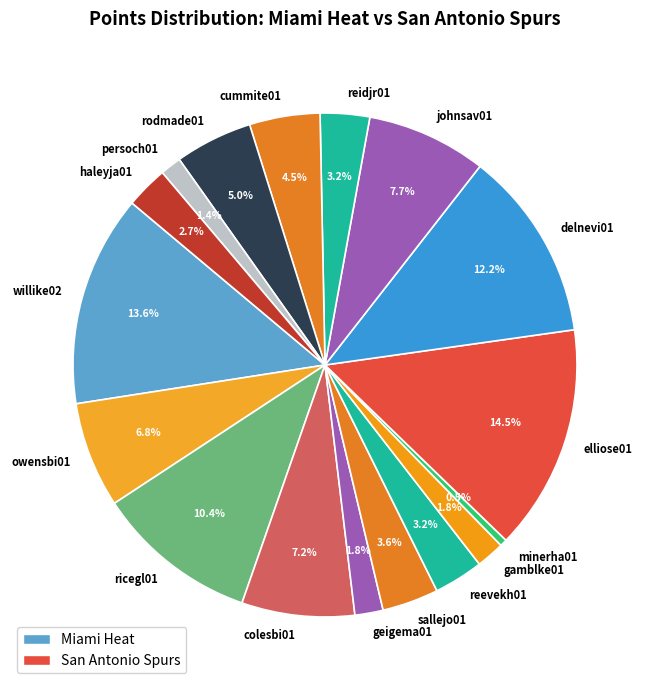

How many segments does this pie chart have?

17